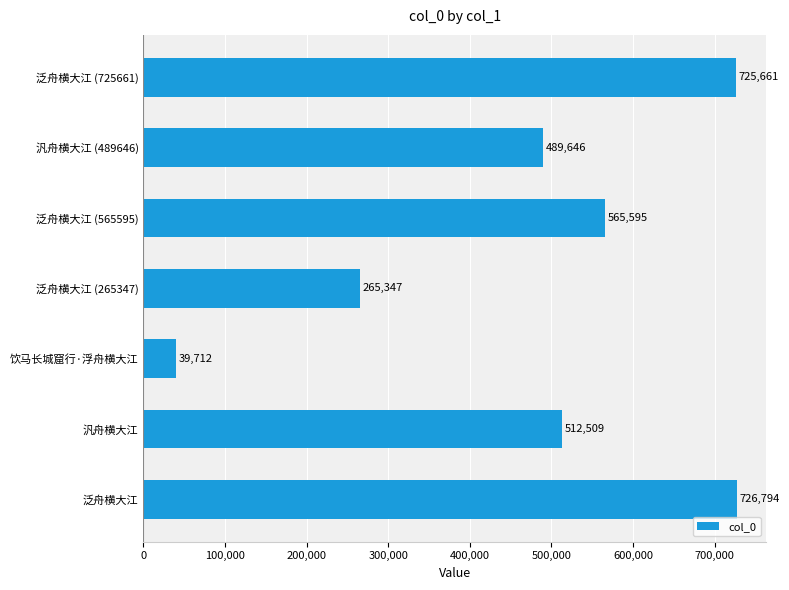

What is the approximate value at 饮马长城窟行·浮舟横大江, to the nearest 100?

39700